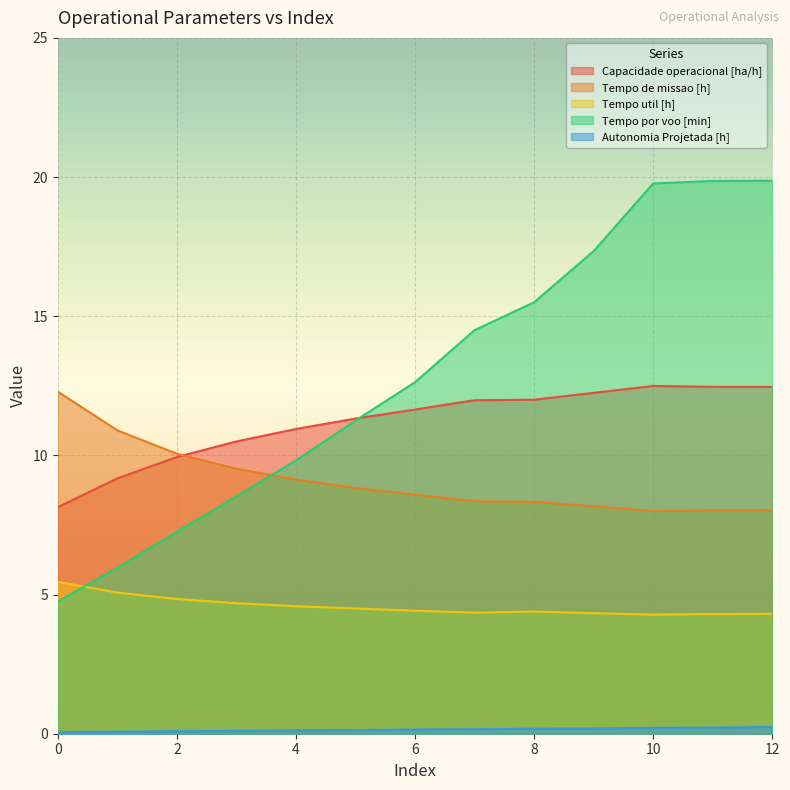

How many series are shown in this chart?

5